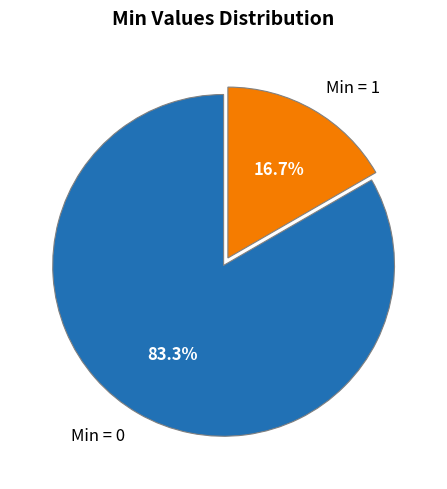

What is the smallest slice in the pie chart?

Min = 1